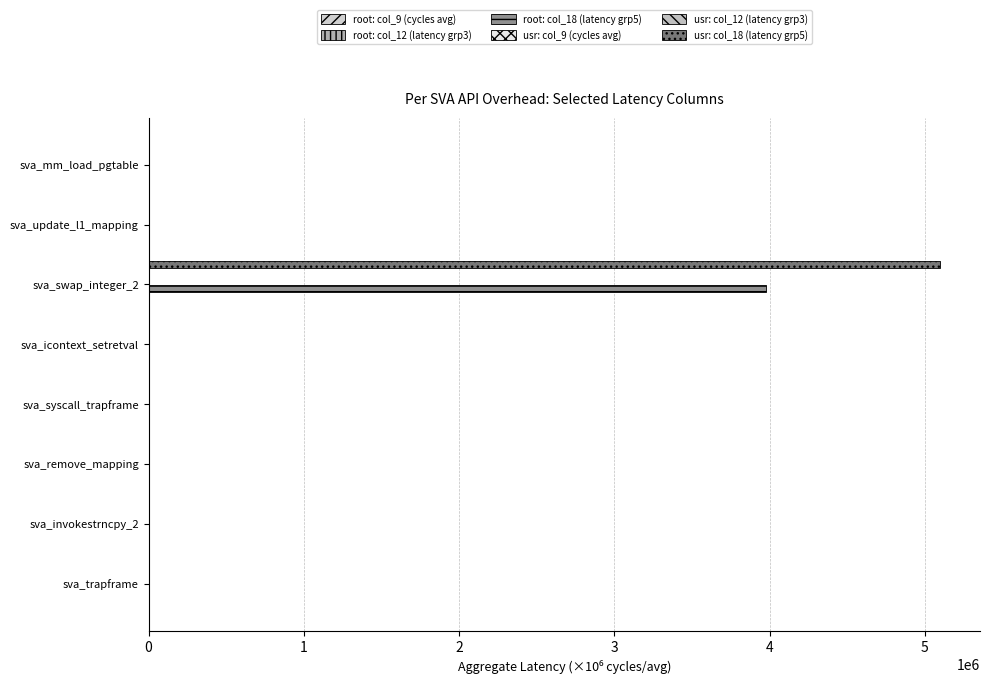

How many distinct data groups are displayed?

6